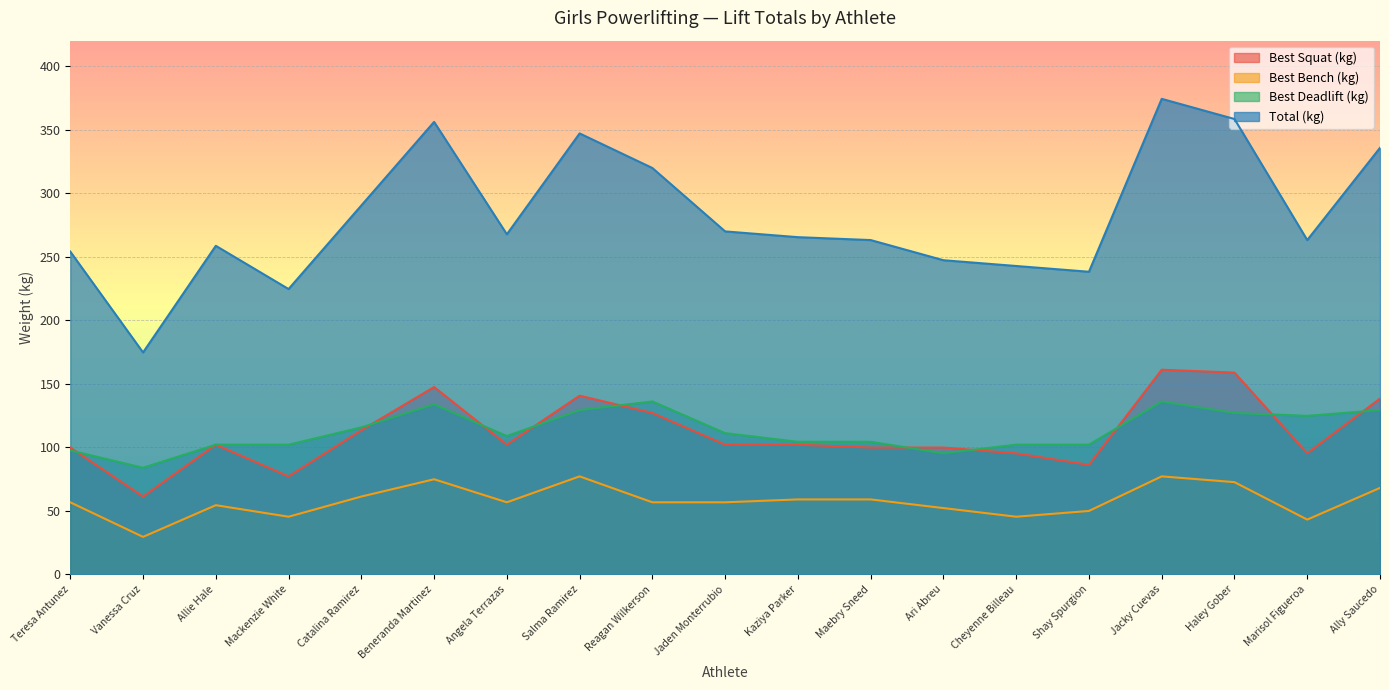

What is the value of the Best3SquatKg point at the 12th from the left?

99.8